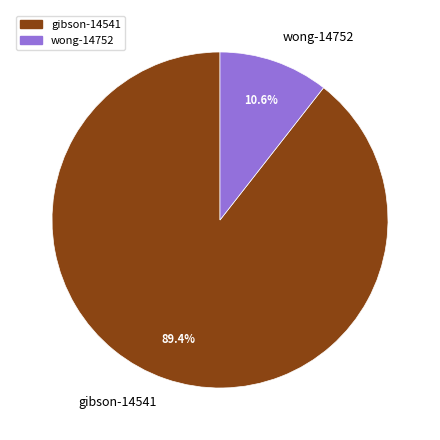

To the nearest percent, what percentage of the pie is gibson-14541?

89%